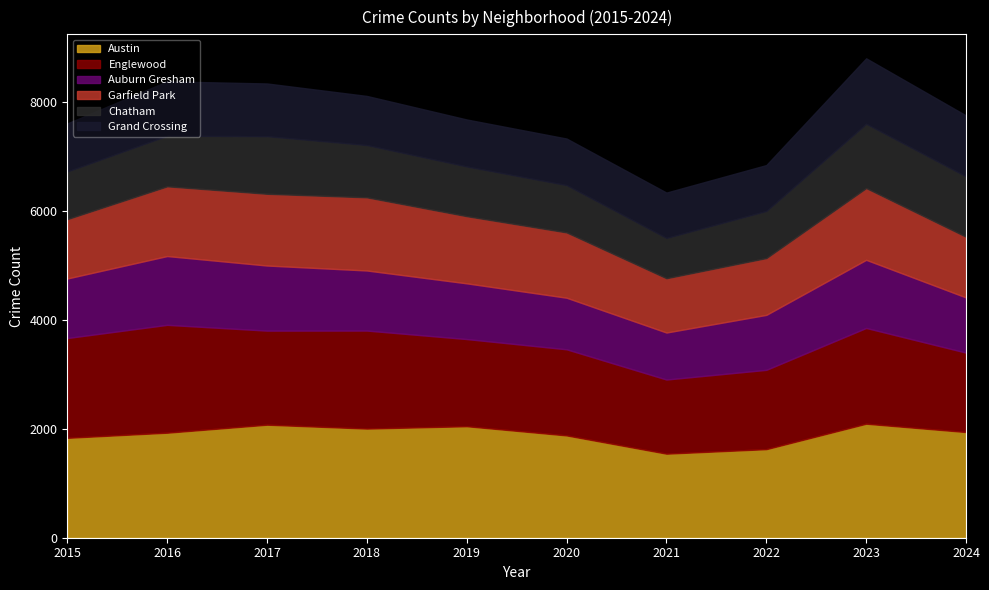

True or false: Garfield Park and Chatham cross at least once.

False